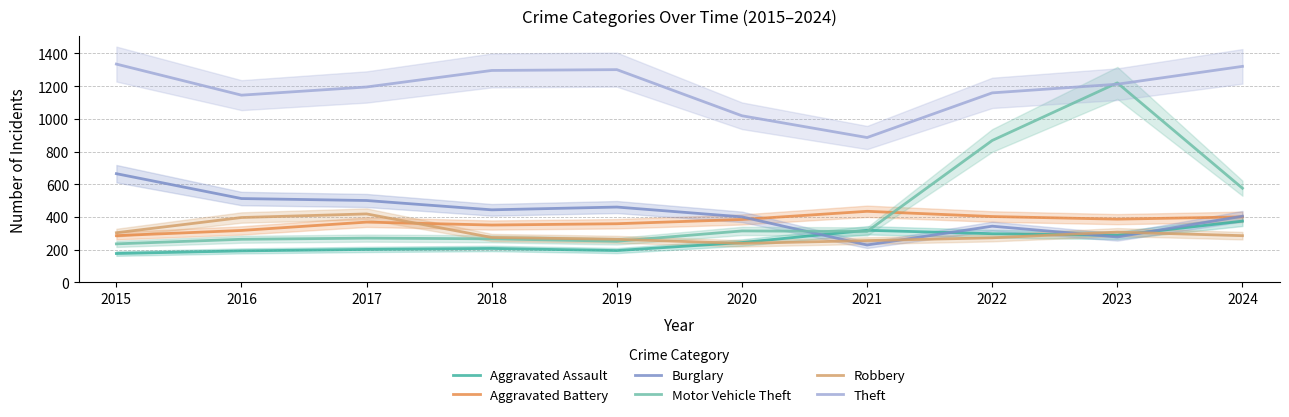

At how many categories does at least one series exceed 804?

10